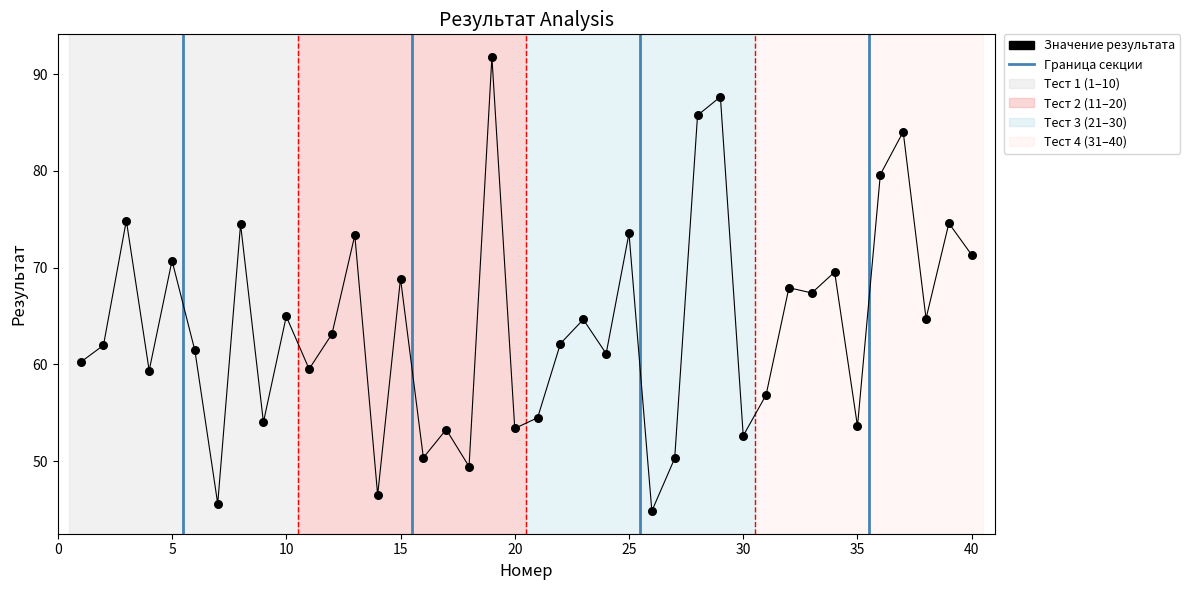

What is the range of Y values (max minus min)?

46.9